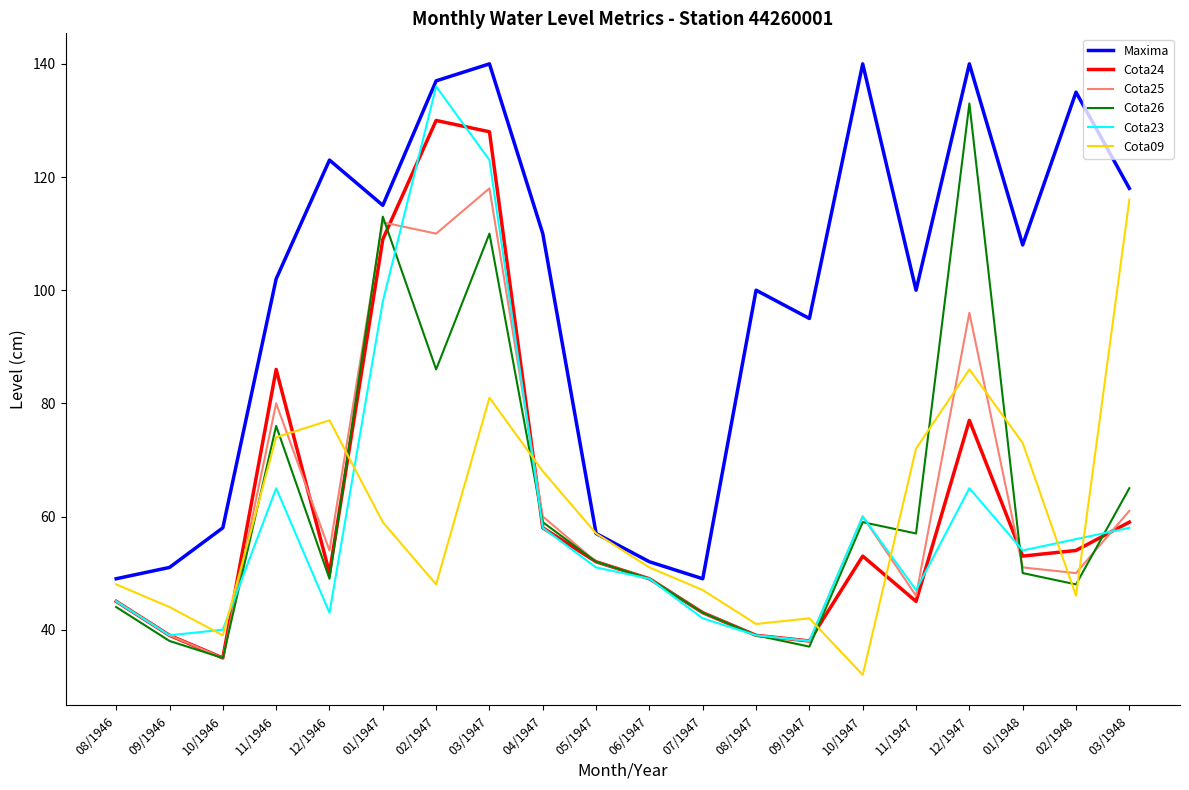

Where does the Cota23 series first go above 54?

11/1946